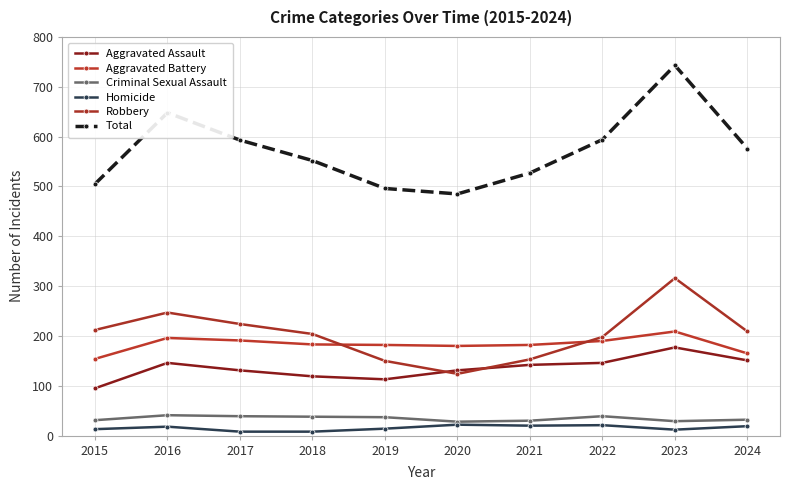

List the labels in order of Aggravated Battery value, smallest first.

2015, 2024, 2020, 2019, 2021, 2018, 2022, 2017, 2016, 2023